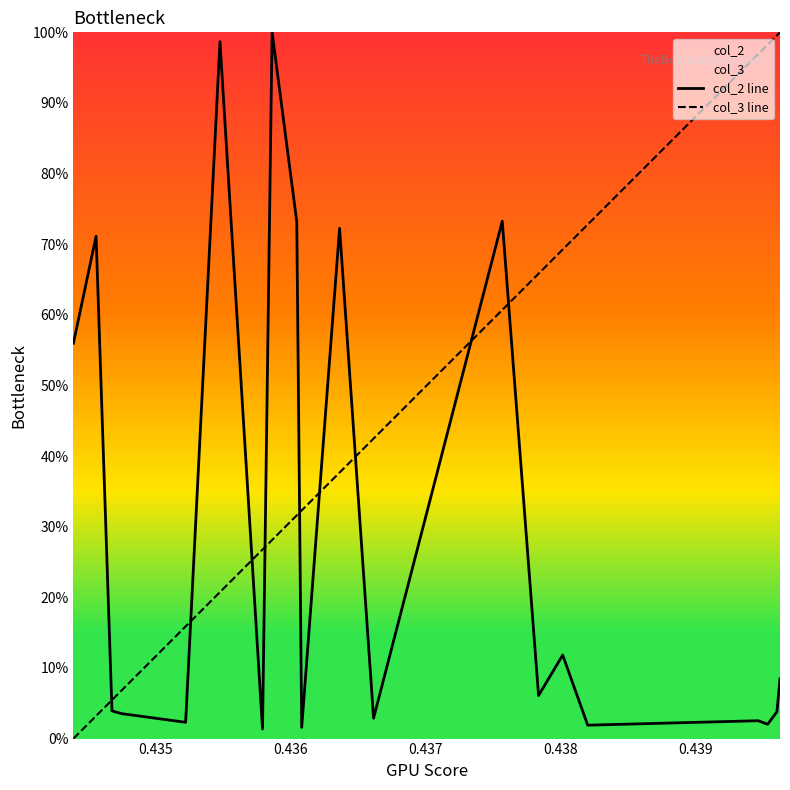

What is the difference between the maximum and minimum values in the col_2 line series?

98.7